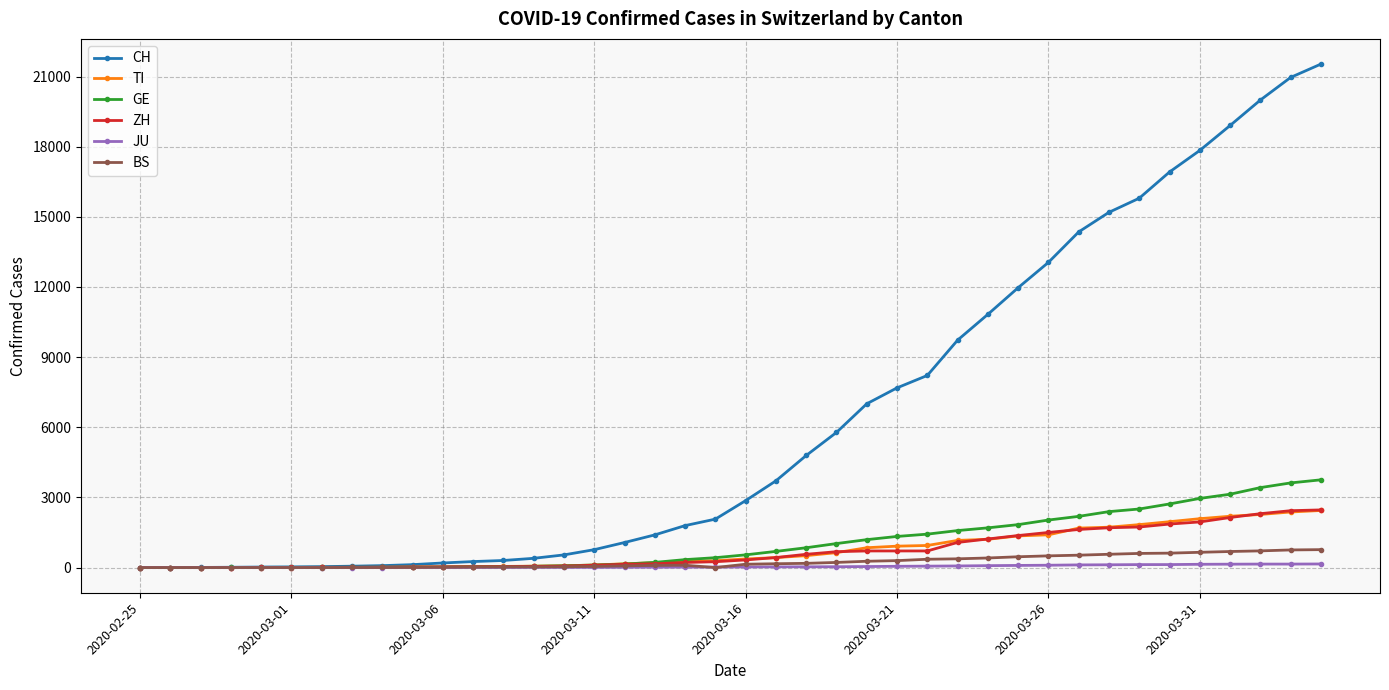

Which series has the largest total across all categories?

CH